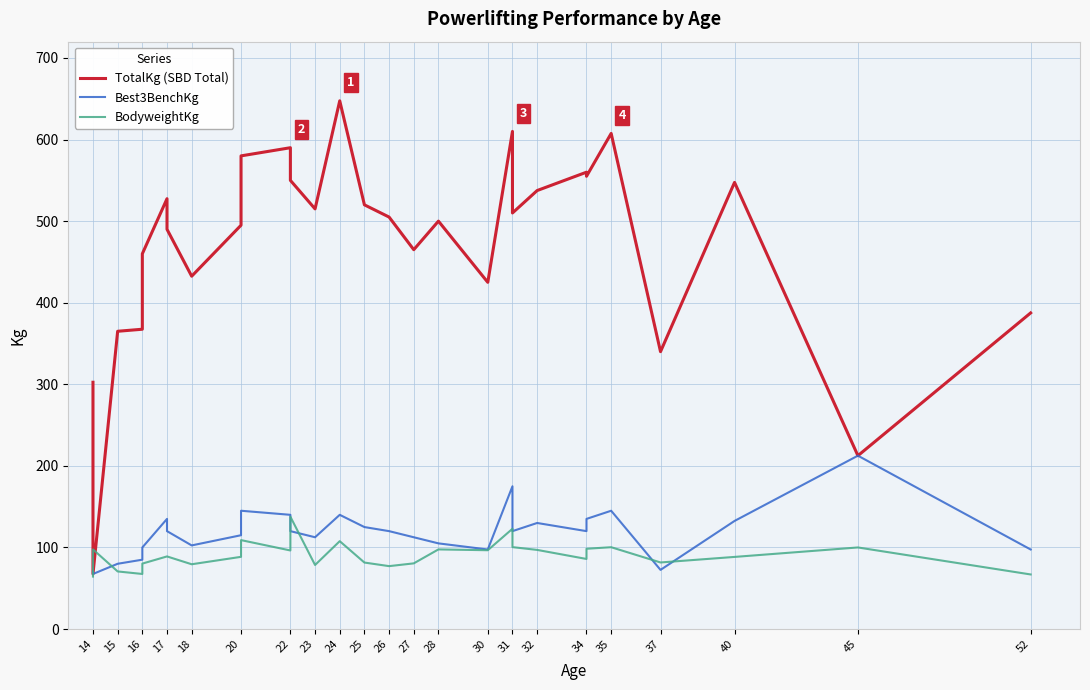

Is it true that TotalKg (SBD Total) equals 186.7 at 23?

False